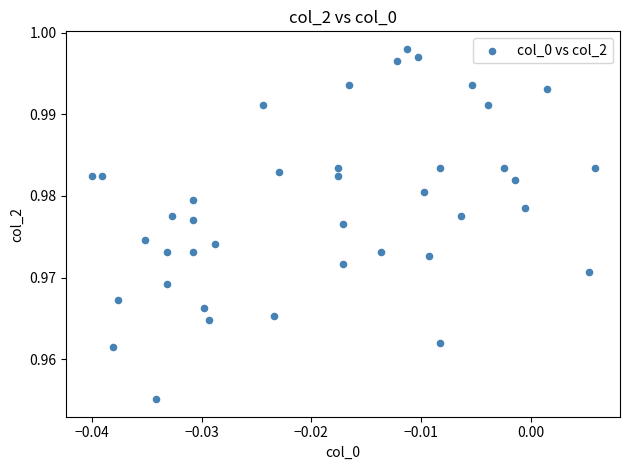

How many points are shown in the scatter plot?

40